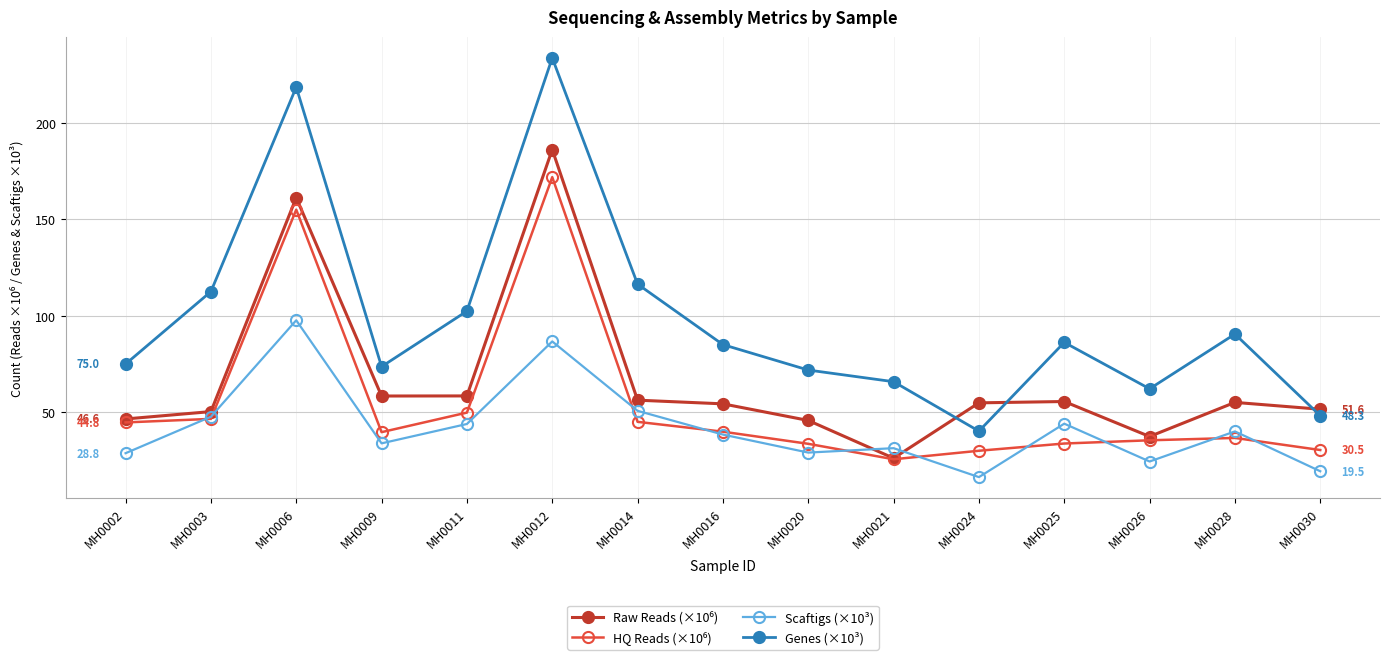

The value of Scaftigs (×10³) at MH0009 is 33.9. True or false?

True